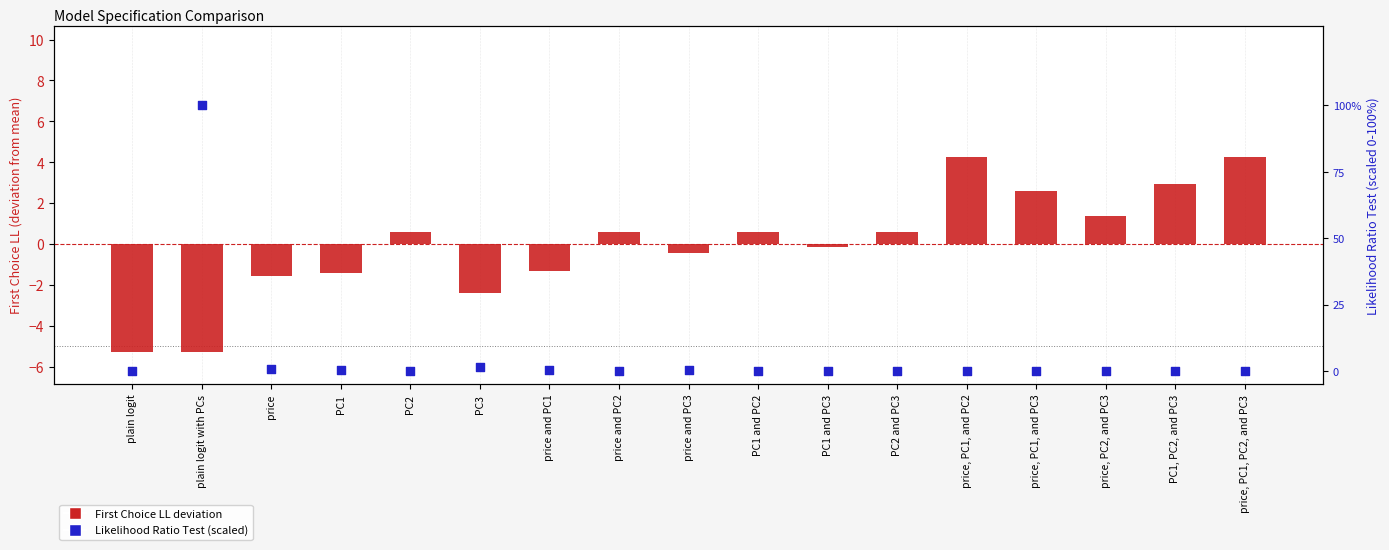

At how many categories does at least one series exceed 76?

1